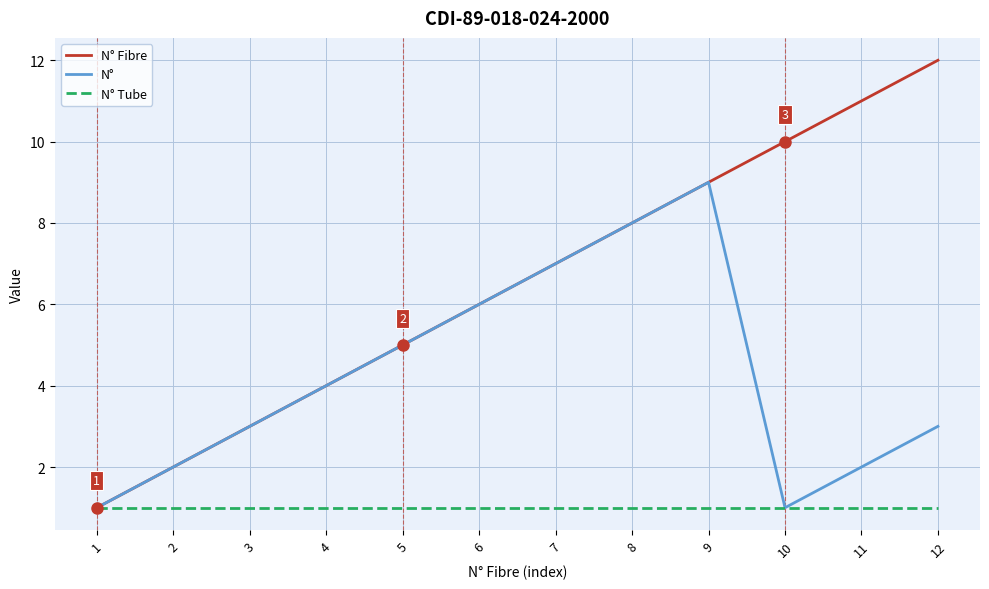

The N° series shows 5 at 3. True or false?

False